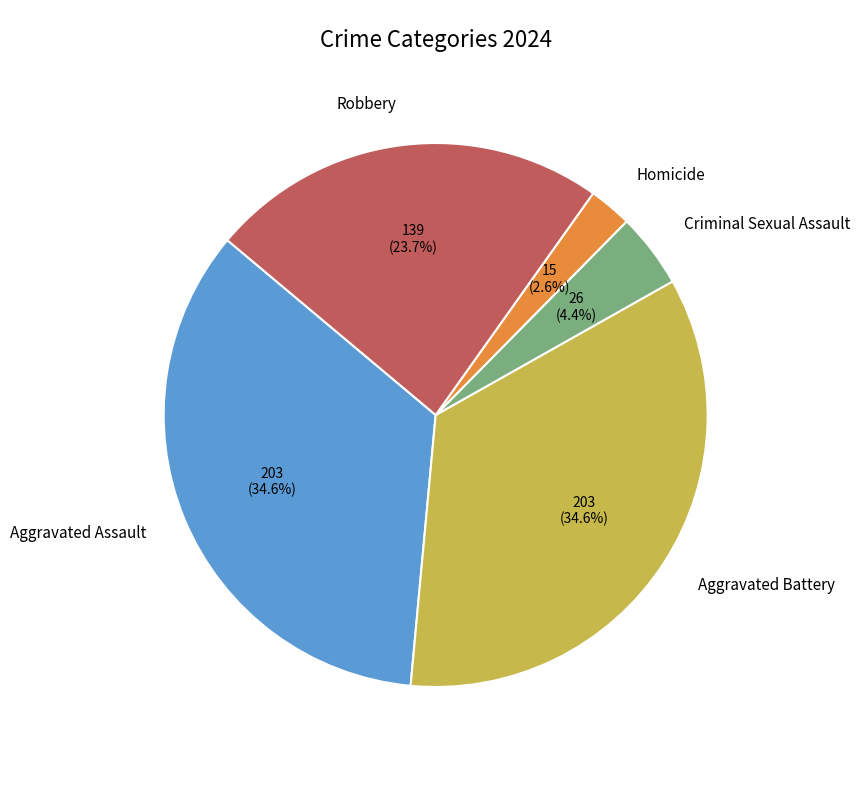

Which has a higher value, Aggravated Assault or Robbery?

Aggravated Assault